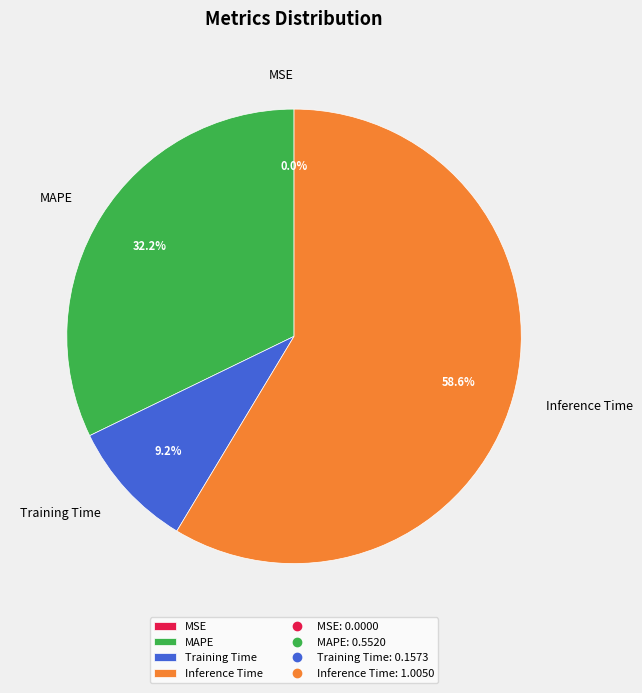

What is the ratio of the value at MAPE to the value at Inference Time?

0.5